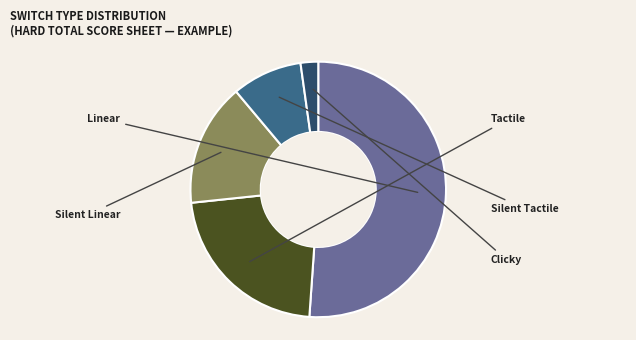

To the nearest percent, what percentage of the pie is Linear?

51%